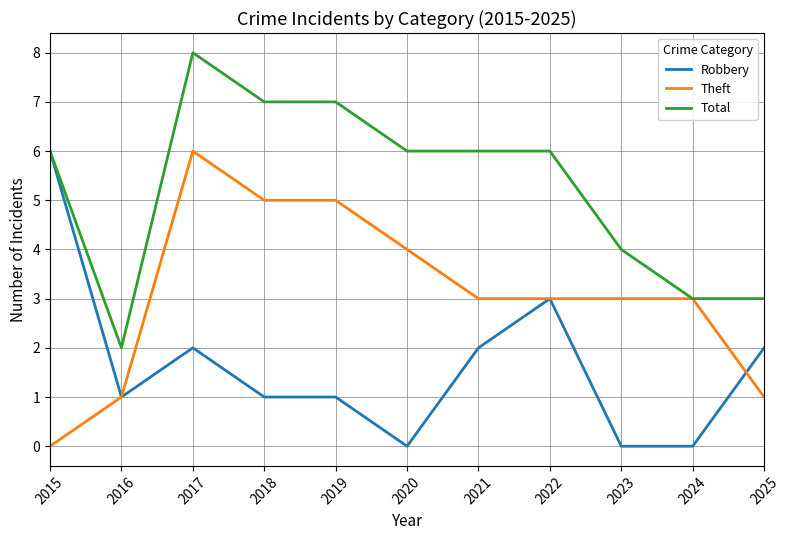

Reading left to right, what are all the values shown in this chart?

Robbery: 2015=6	2016=1	2017=2	2018=1	2019=1	2020=0	2021=2	2022=3	2023=0	2024=0	2025=2
Theft: 2015=0	2016=1	2017=6	2018=5	2019=5	2020=4	2021=3	2022=3	2023=3	2024=3	2025=1
Total: 2015=6	2016=2	2017=8	2018=7	2019=7	2020=6	2021=6	2022=6	2023=4	2024=3	2025=3